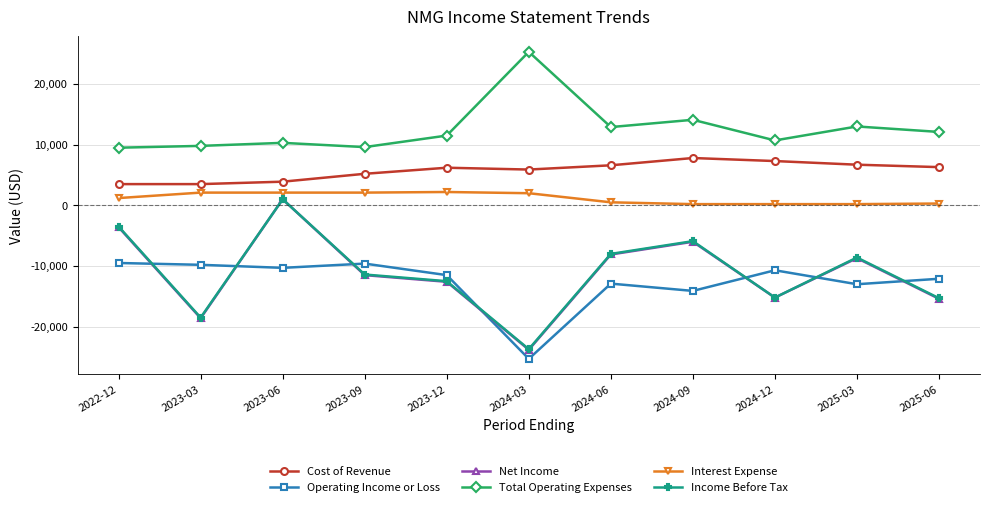

What position from the left is 2025-06?

11